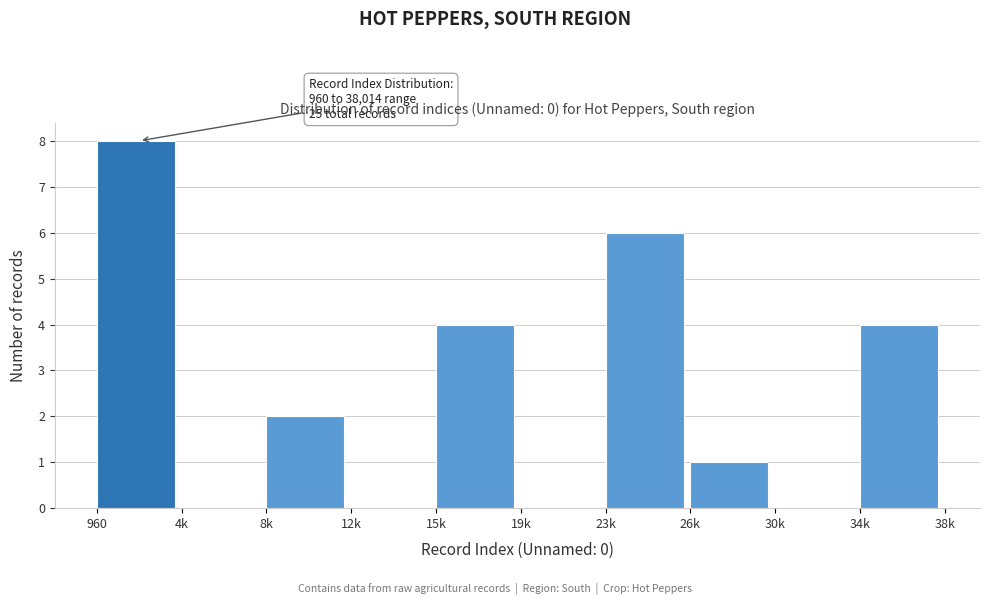

Reading left to right, transcribe all the data shown in this chart.

960=8	4k=0	8k=2	12k=0	15k=4	19k=0	23k=6	26k=1	30k=0	34k=4